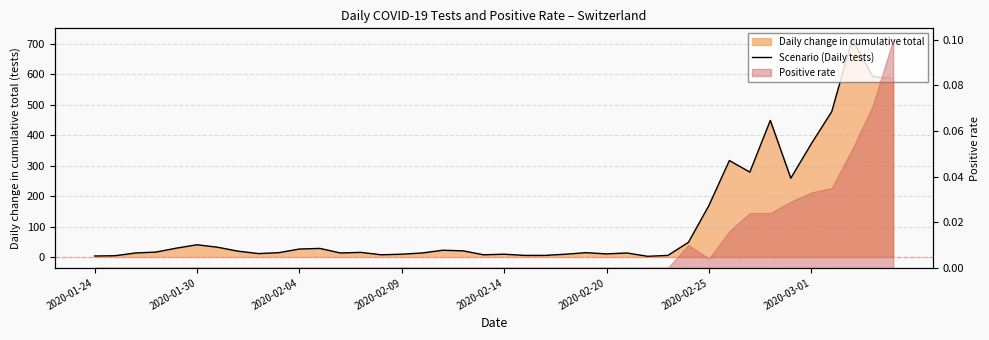

The value at 36 is 212. True or false?

False